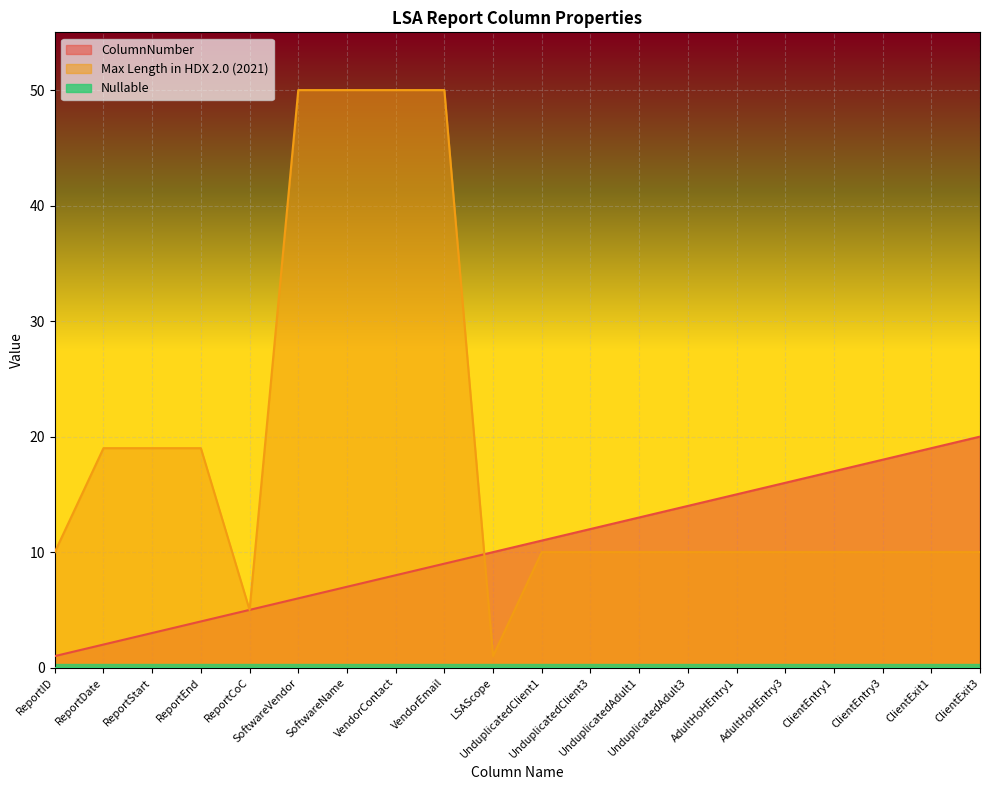

What is the spread (max minus min) of values at ClientExit1?

18.7